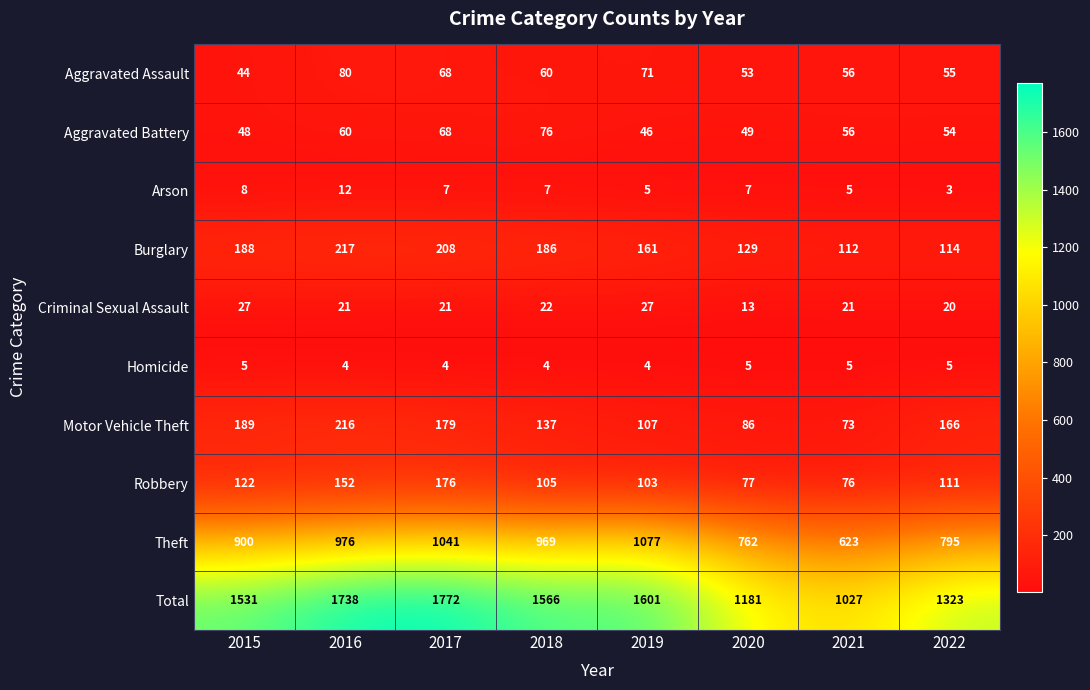

What value does the Aggravated Assault series have at 2017?

68